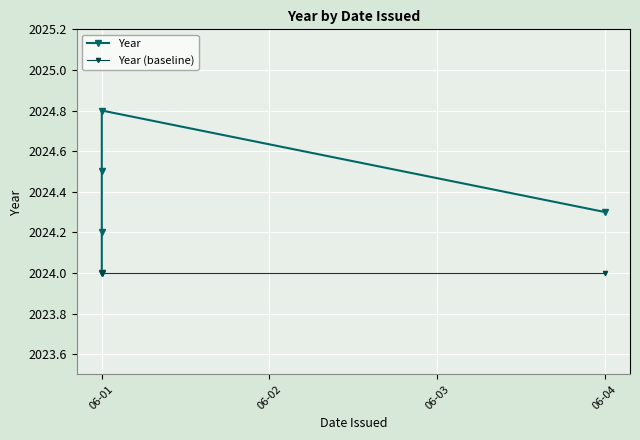

What is the difference between the highest and lowest values at 06-03?

0.2